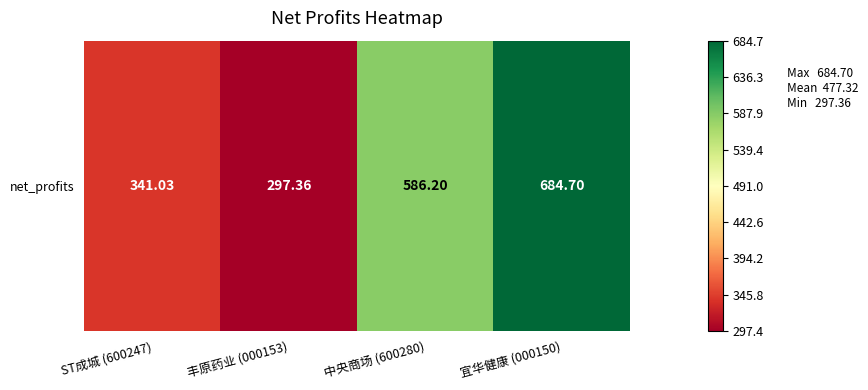

Where does the data first go above 586?

中央商场 (600280)